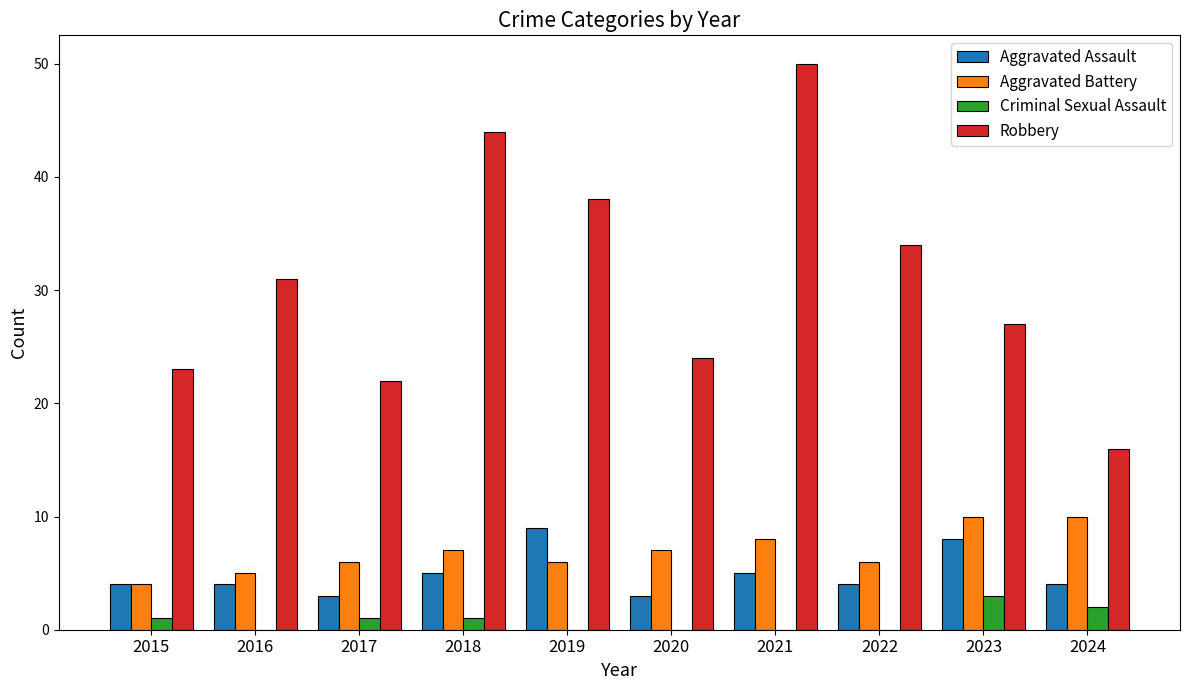

What is the sum of all Criminal Sexual Assault values?

8